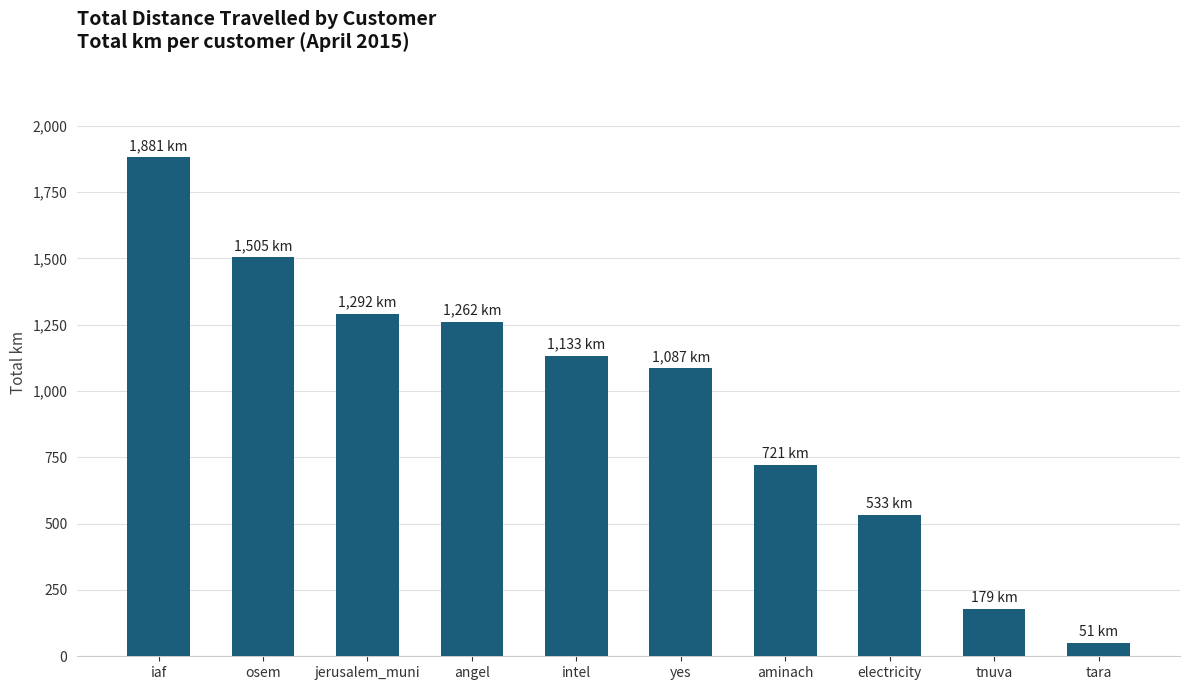

What is the sum of the values at electricity and tara?

583.5